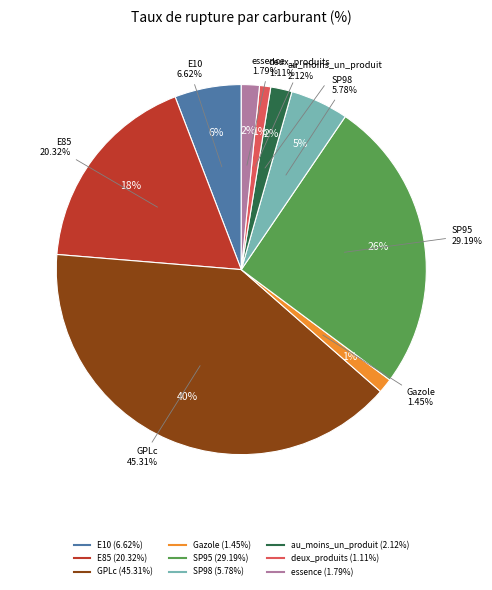

Is it true that deux_produits is 1% of the pie?

True